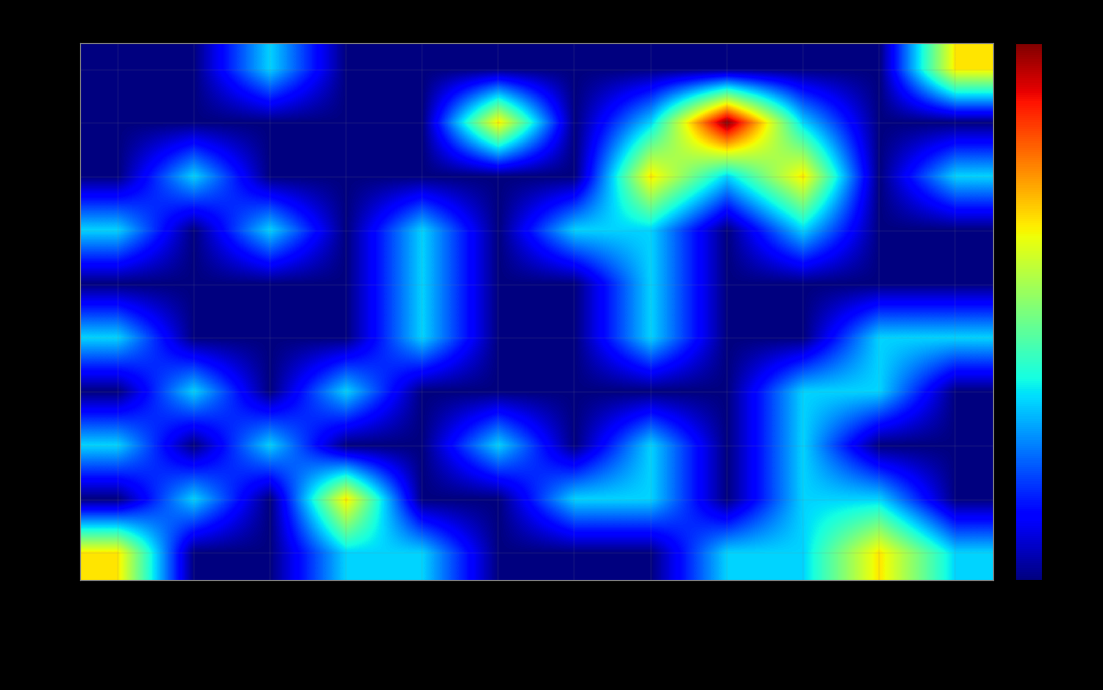

At how many categories does at least one series exceed 1?

8